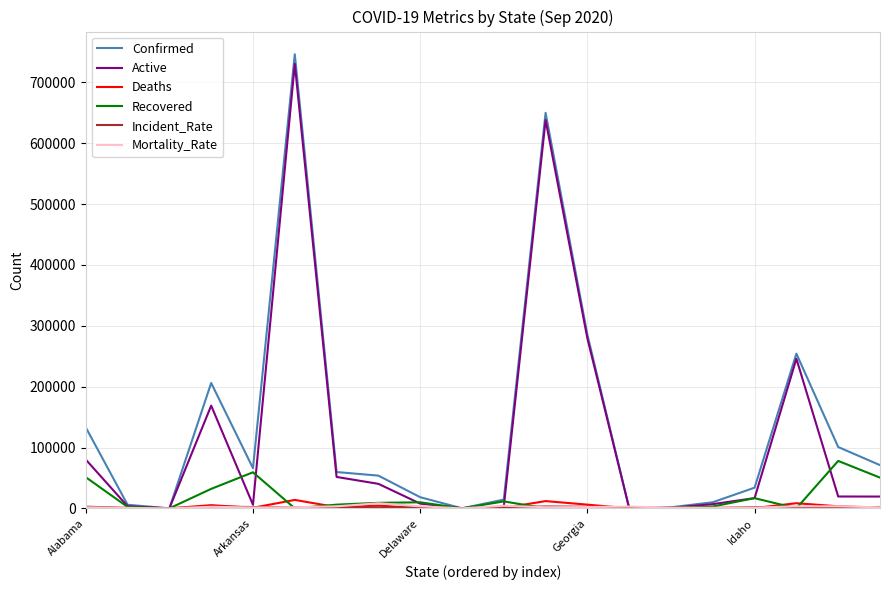

Which series has the widest spread of values?

Confirmed